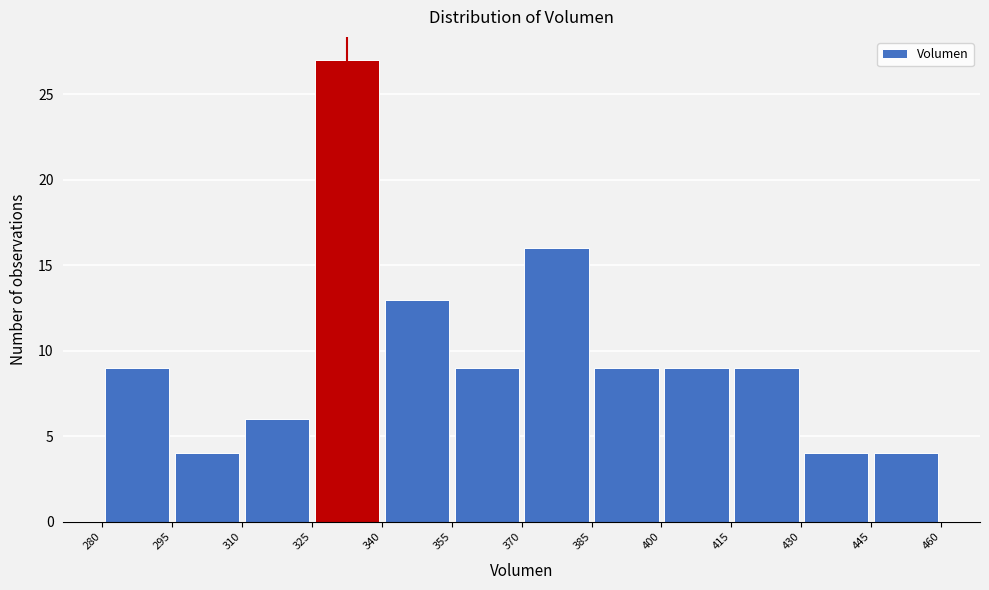

Reading left to right, transcribe this chart: for each bar, give the range it covers on the x-axis and its height. The values are not printed on the chart, so give them approximately, as read against the axis.

280 to 295: 9
295 to 310: 4
310 to 325: 6
325 to 340: 27
340 to 355: 13
355 to 370: 9
370 to 385: 16
385 to 400: 9
400 to 415: 9
415 to 430: 9
430 to 445: 4
445 to 460: 4